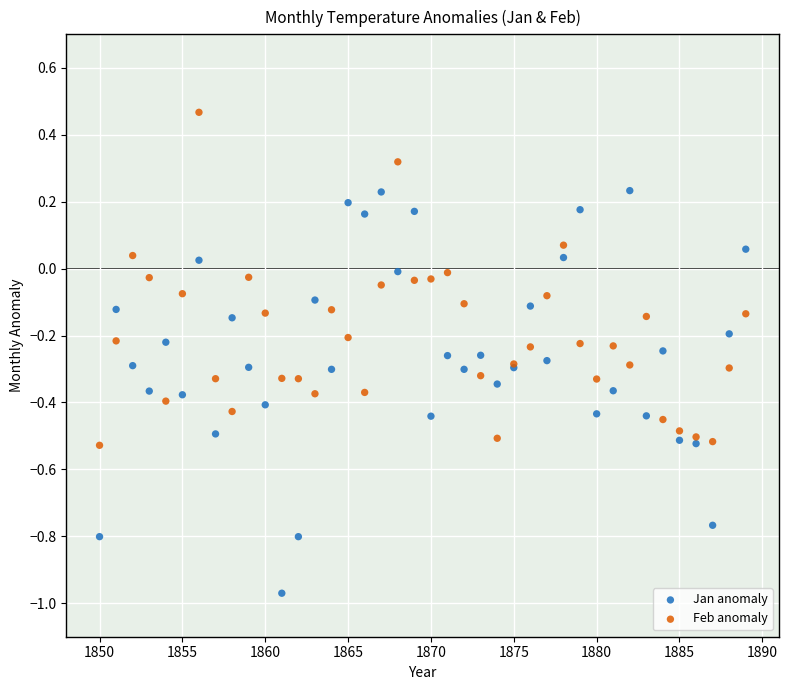

Which series has the largest Y range (max minus min)?

Jan anomaly